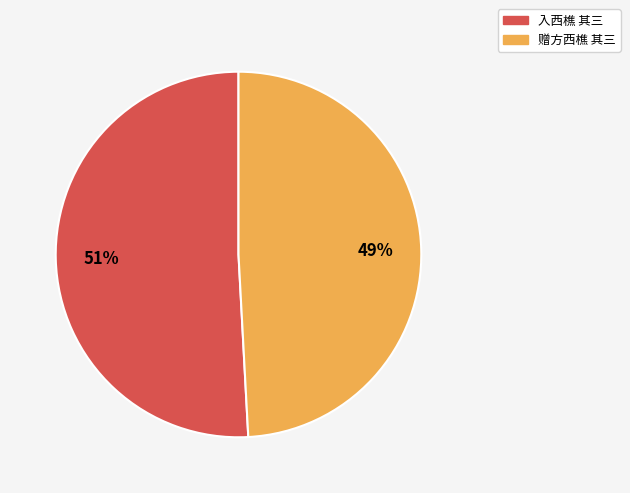

Combined, do 入西樵 其三 and 赠方西樵 其三 account for over 50%?

Yes